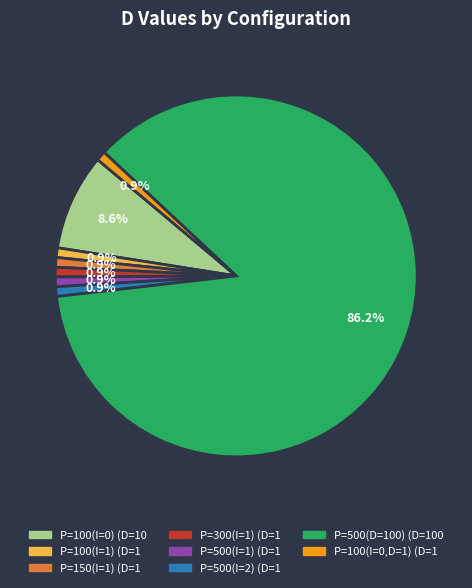

How many slices are in this pie chart?

8